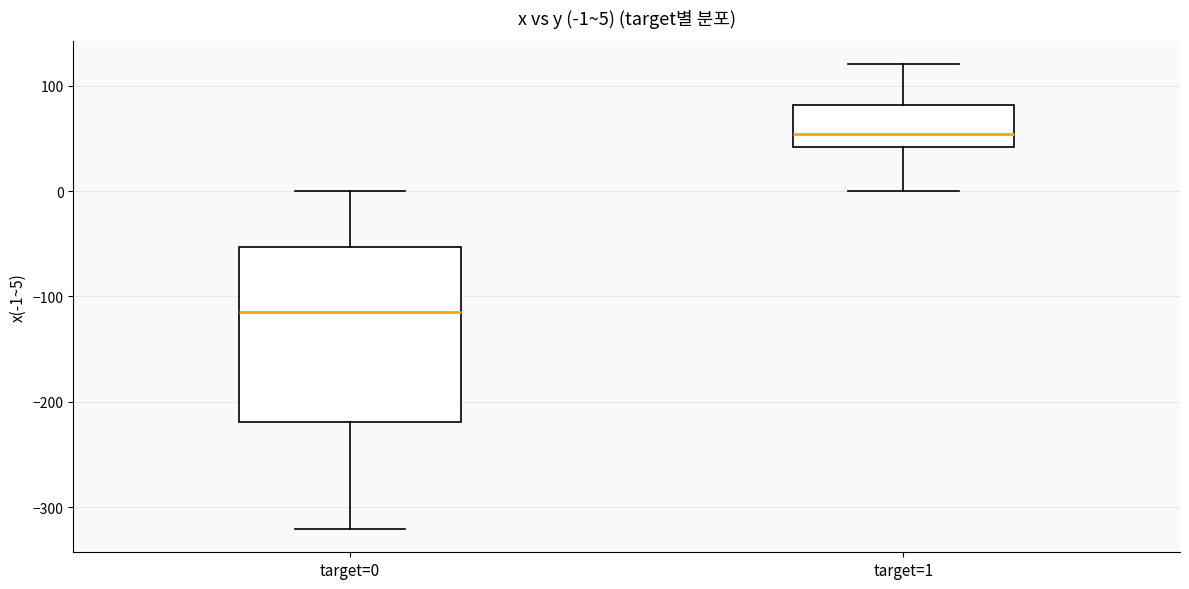

Comparing the boxes themselves (not the whiskers), which one is the tallest?

target=0